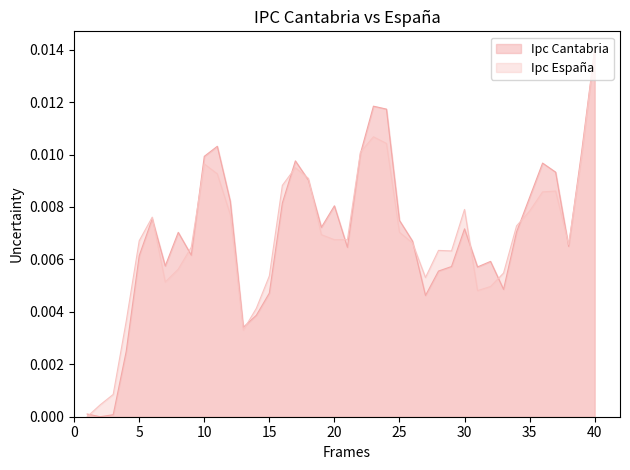

In Ipc España, how many points are lower than both neighbors (excluding endpoints)?

6